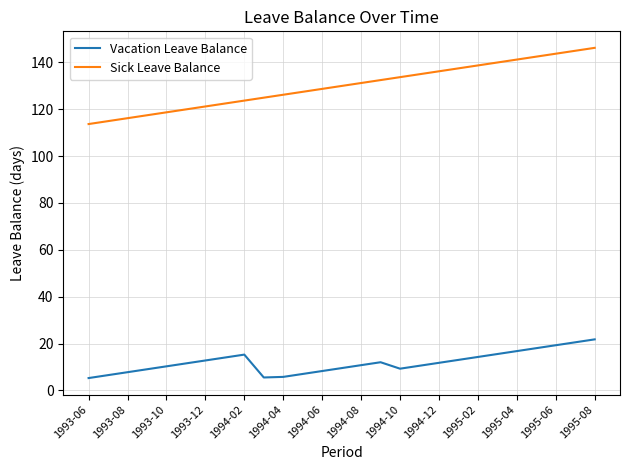

What is the difference between the maximum and minimum values in the Vacation Leave Balance series?

16.5